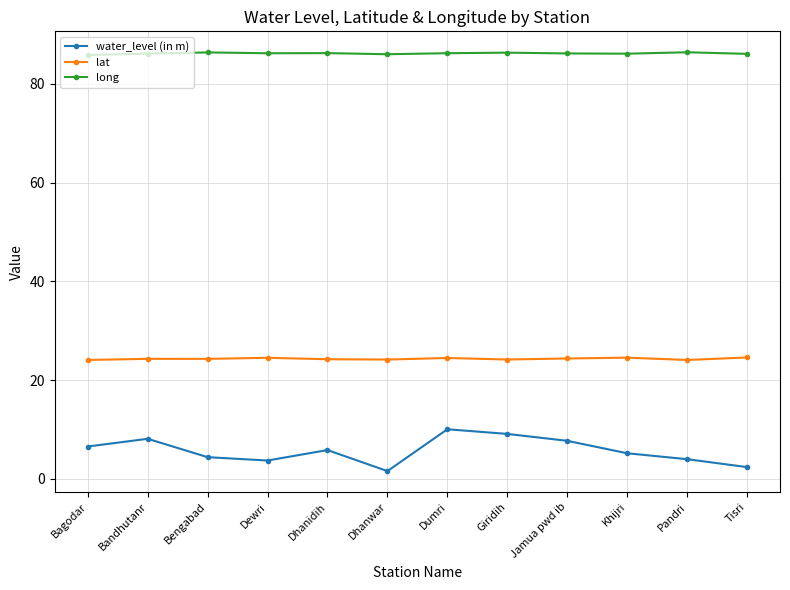

True or false: water_level (in m) and lat intersect in this chart.

False